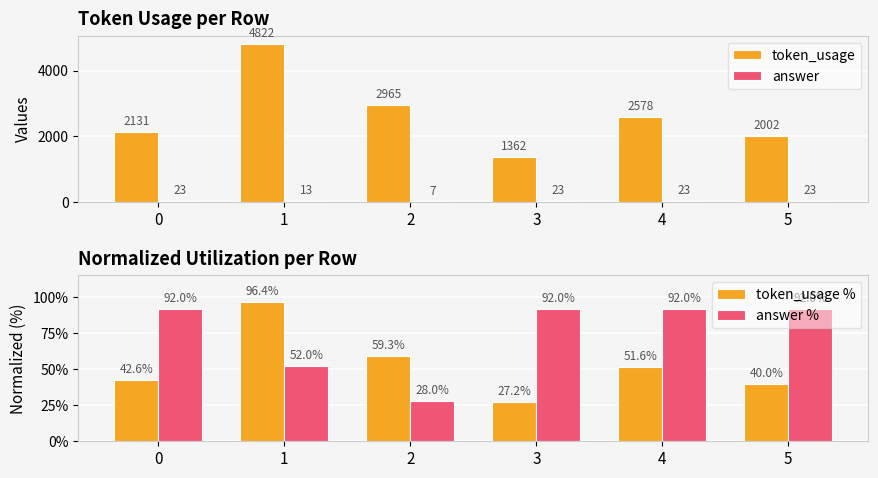

Does the chart contain any negative values?

No